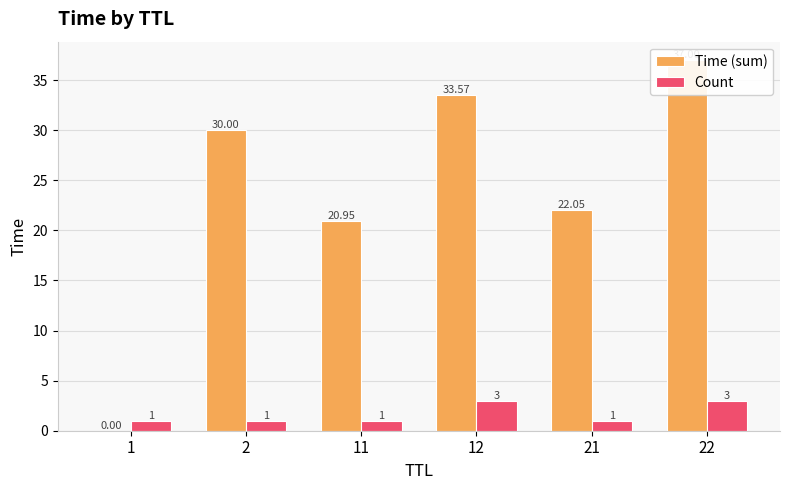

What is the value of the Count bar at the 4th from the left?

3.0